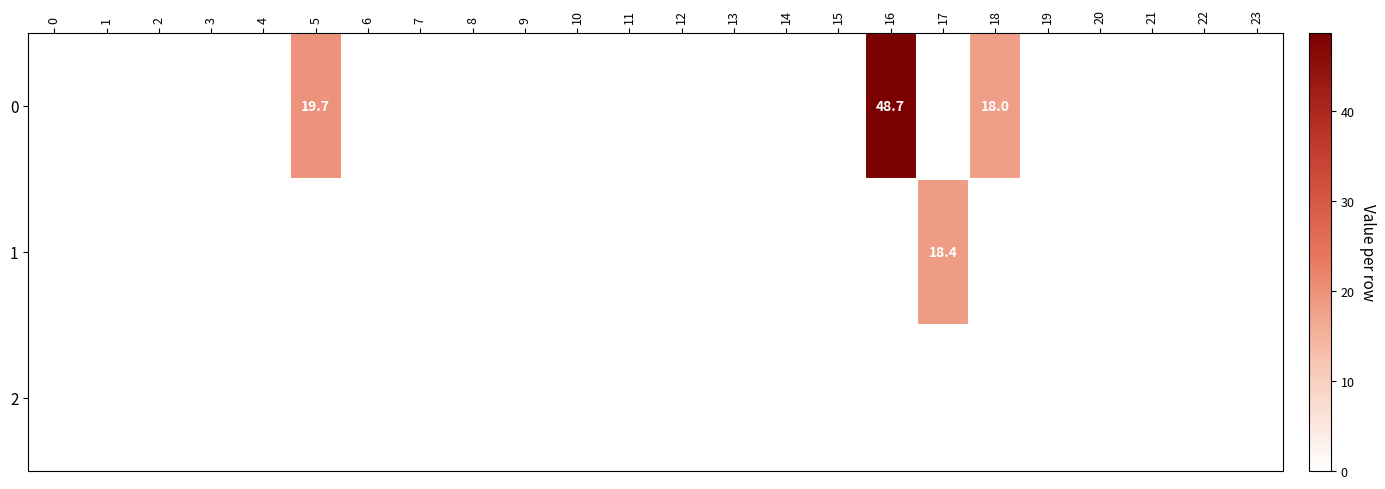

What is the highest value of the 0 series?

48.7